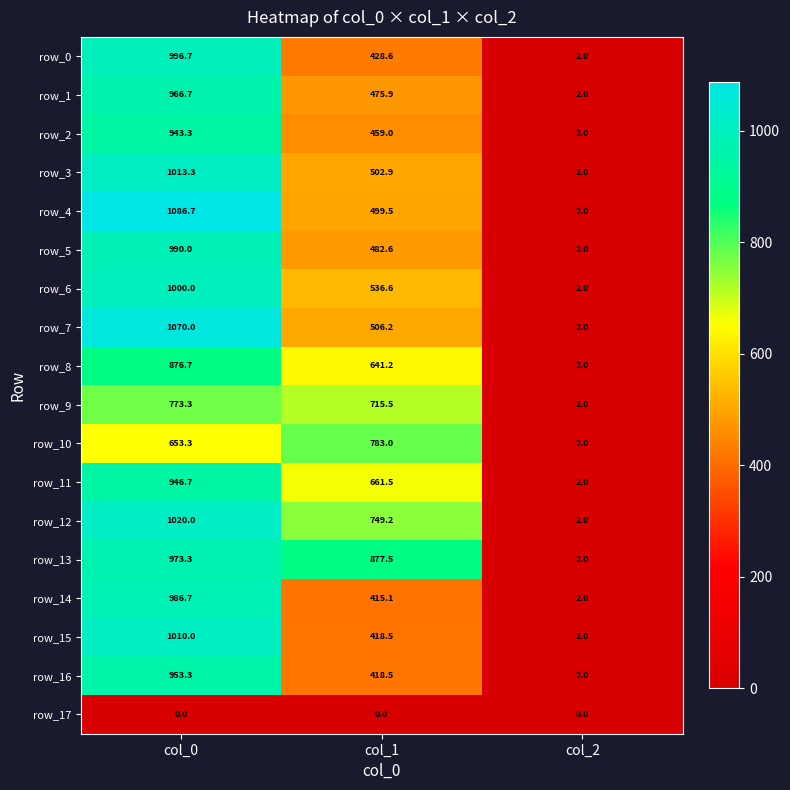

What is the sum of all row_2 values?

1404.3